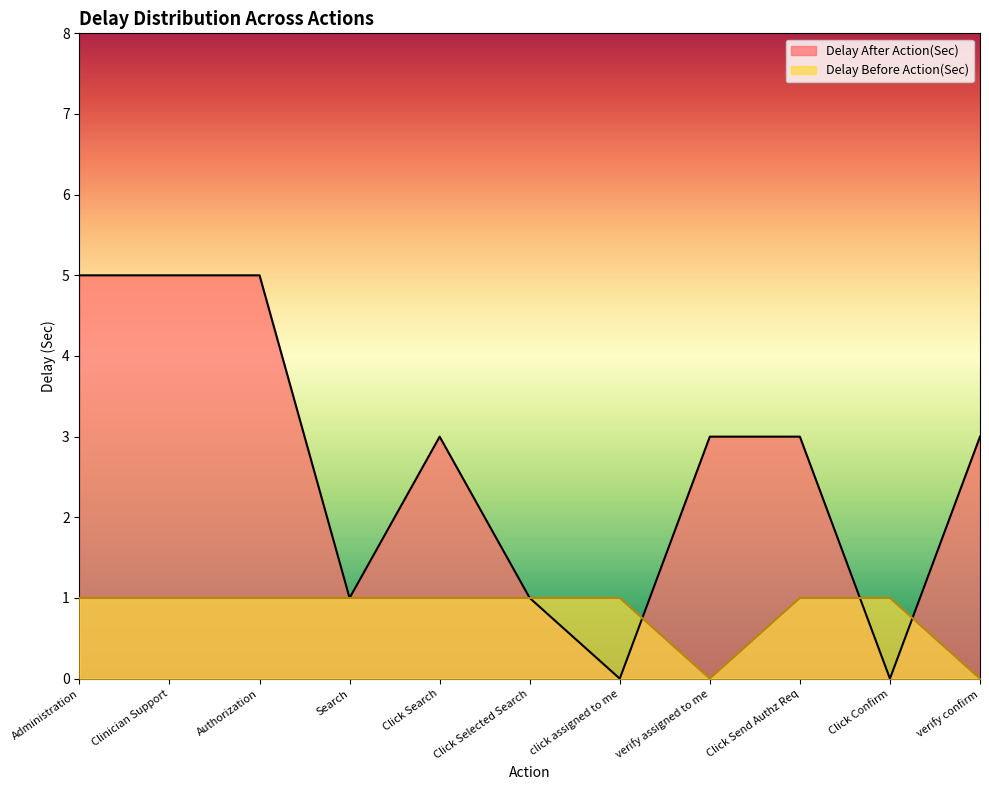

True or false: Delay After Action(Sec) has a value of 3 at Click Search.

True